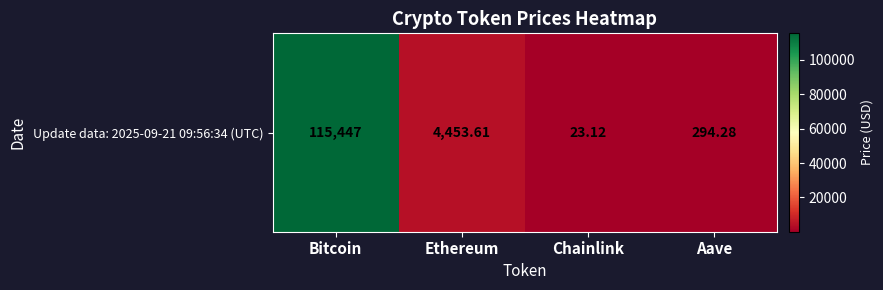

Reading right to left, list all the values displayed in this chart.

Aave=294.3	Chainlink=23.1	Ethereum=4453.6	Bitcoin=115447.0